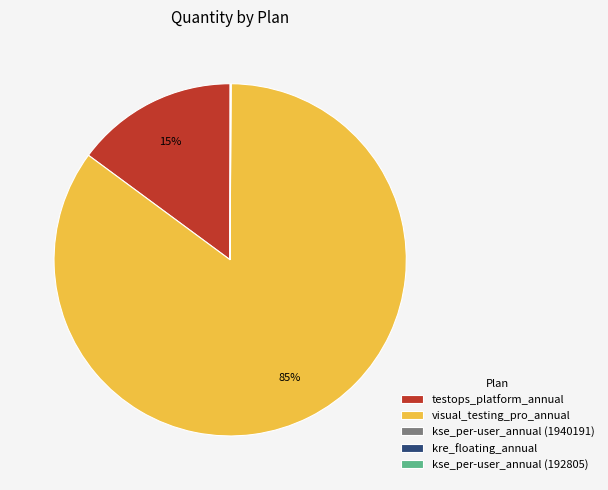

Does testops_platform_annual represent more than half of the total?

No